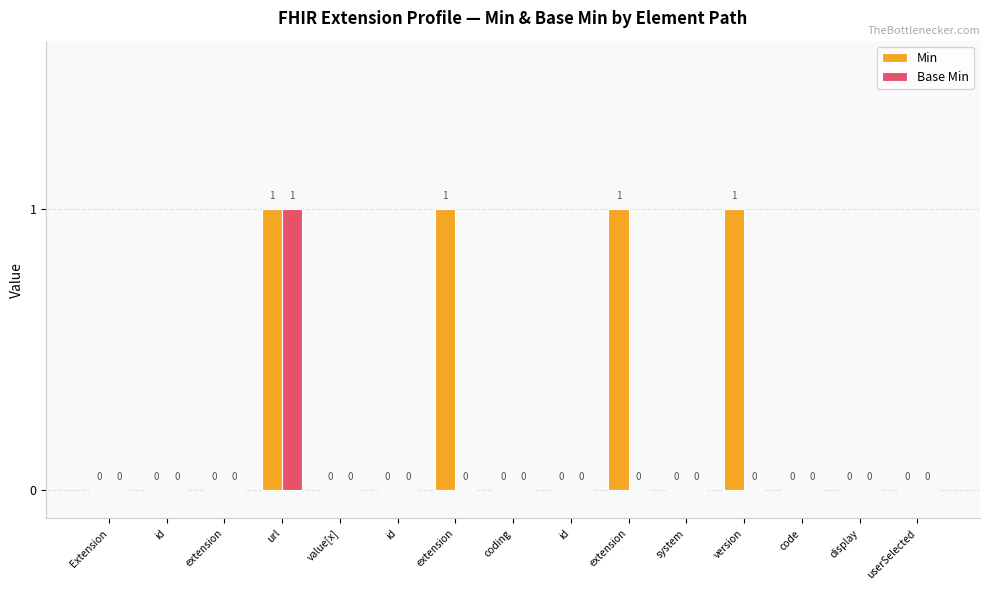

What is the label of the 3rd bar from the left?

extension